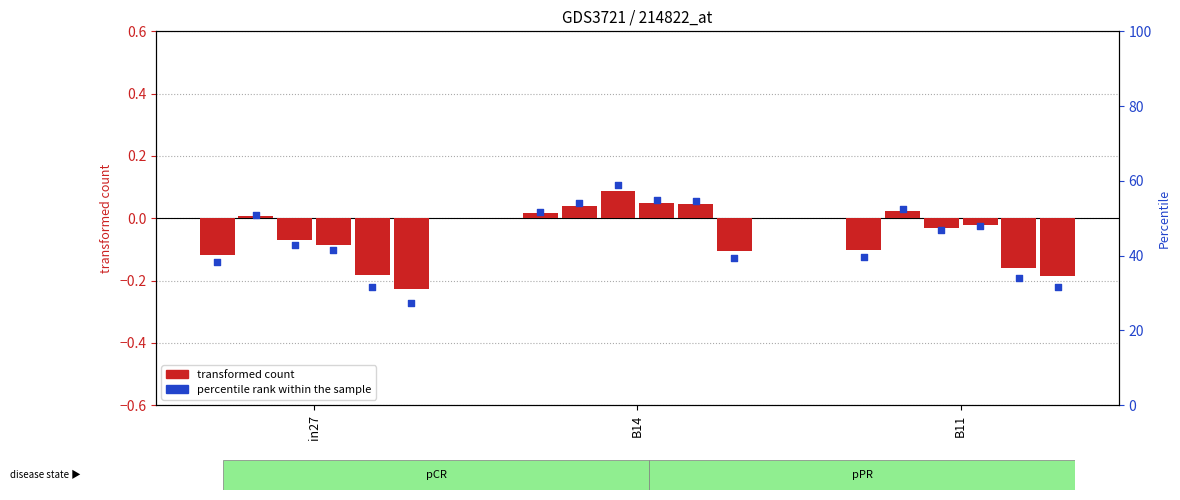

At which category is the sum across all series the highest?

B14